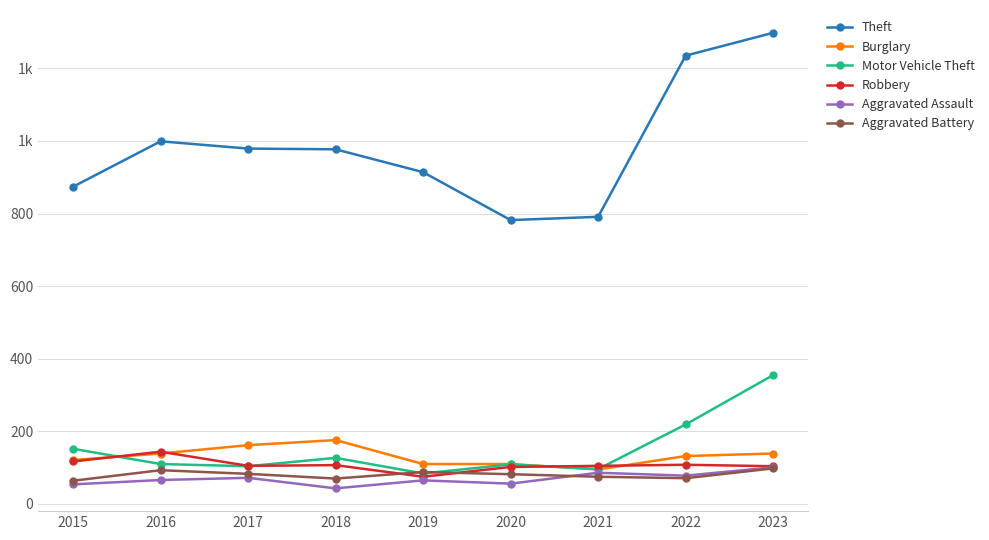

What are all the series names shown in the legend?

Theft, Burglary, Motor Vehicle Theft, Robbery, Aggravated Assault, Aggravated Battery